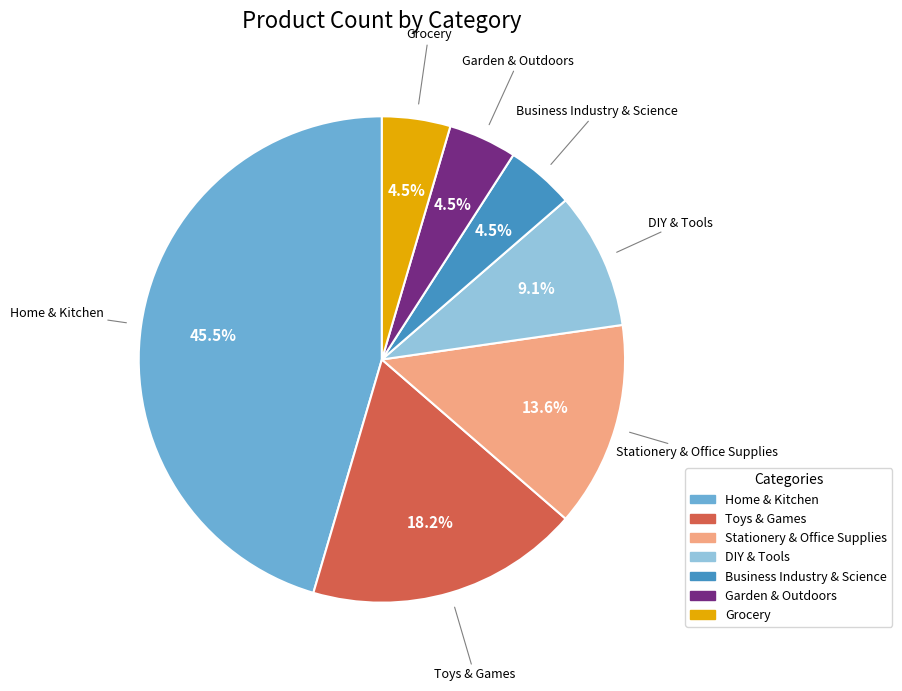

Is there a majority slice in this chart?

No